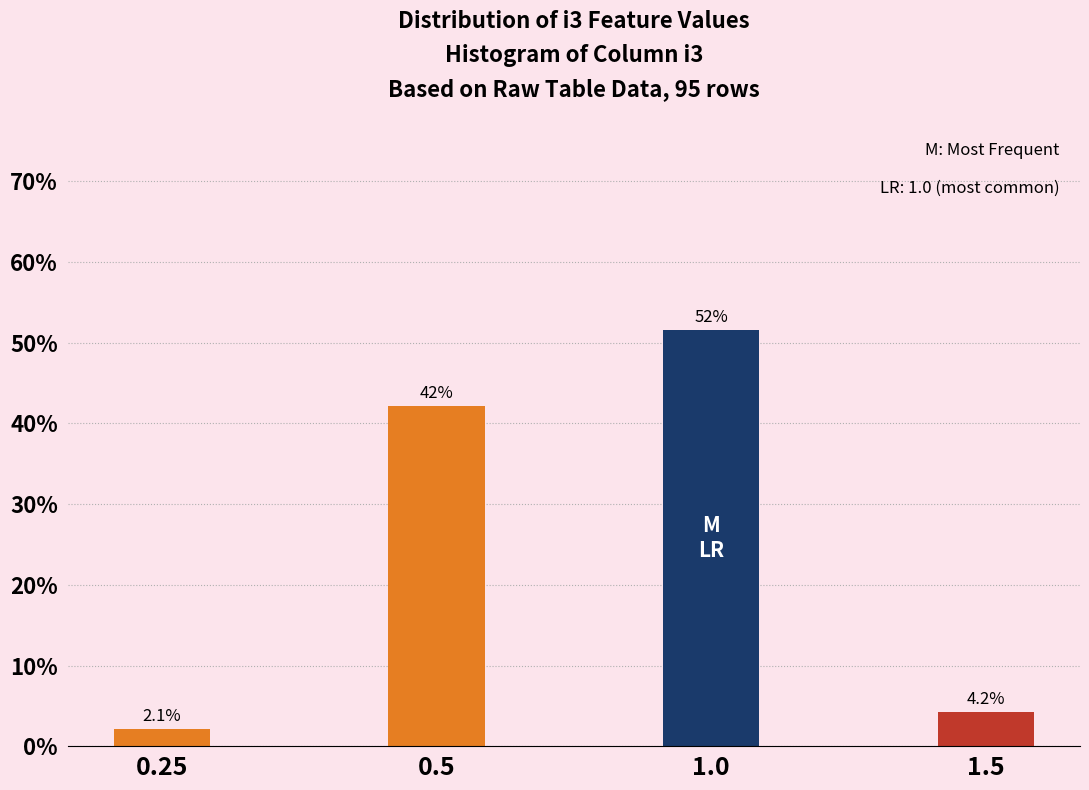

Reading left to right, extract all data points from this chart.

0.25=2.1	0.5=42.1	1.0=51.6	1.5=4.2